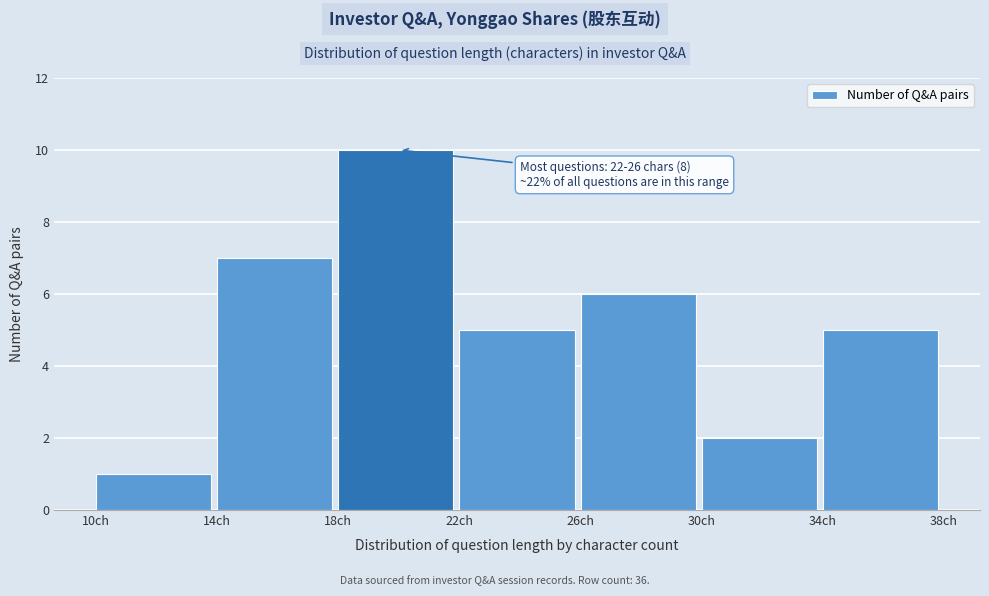

Over which range of the x-axis is the bar tallest?

18 to 22